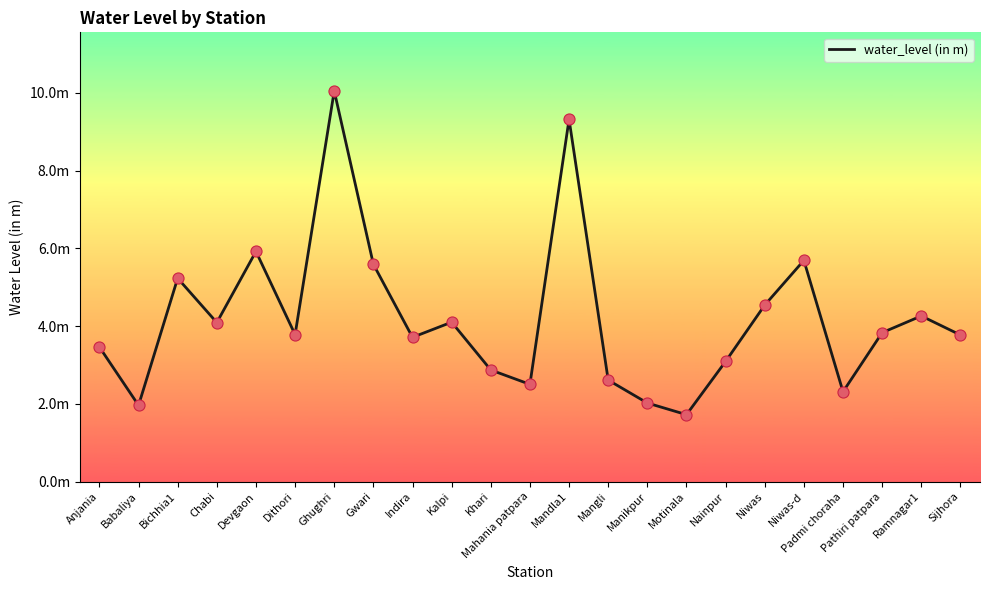

What is the change in value from Indira to Nainpur?

-0.6